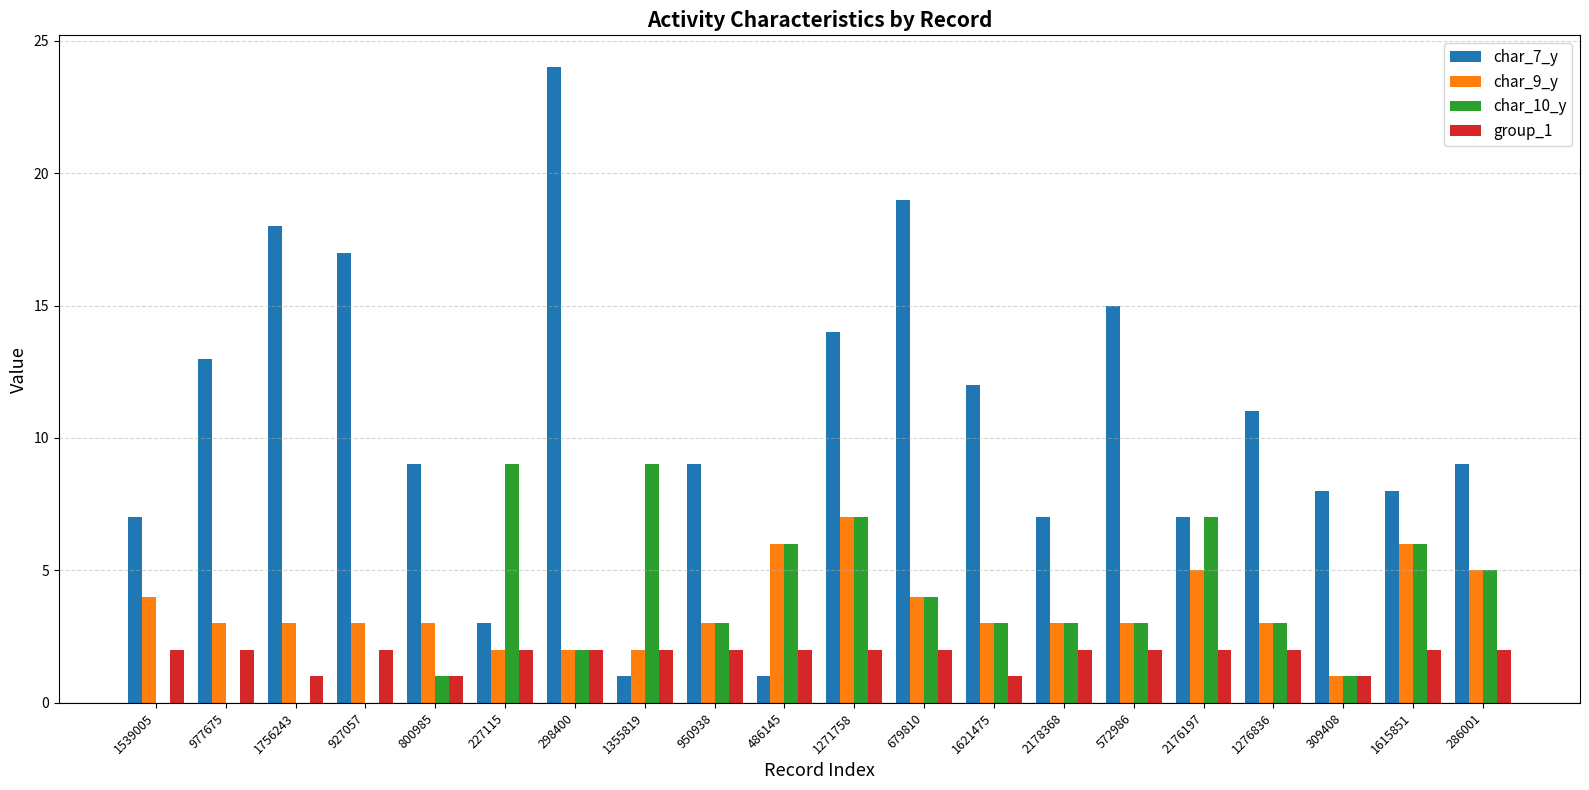

How many distinct data groups are displayed?

4